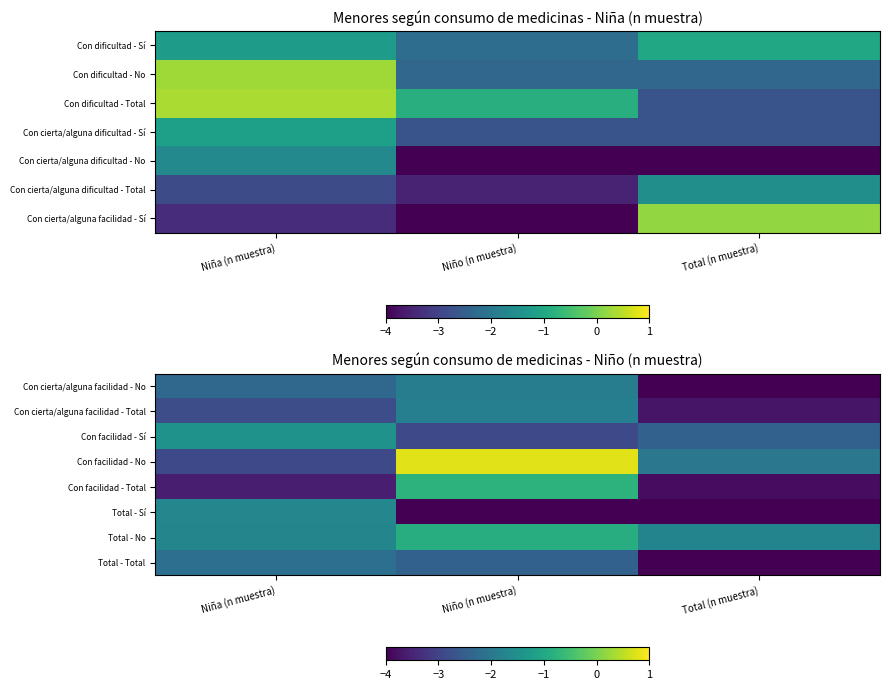

What is the sum of all Con facilidad - Total values?

-8.2